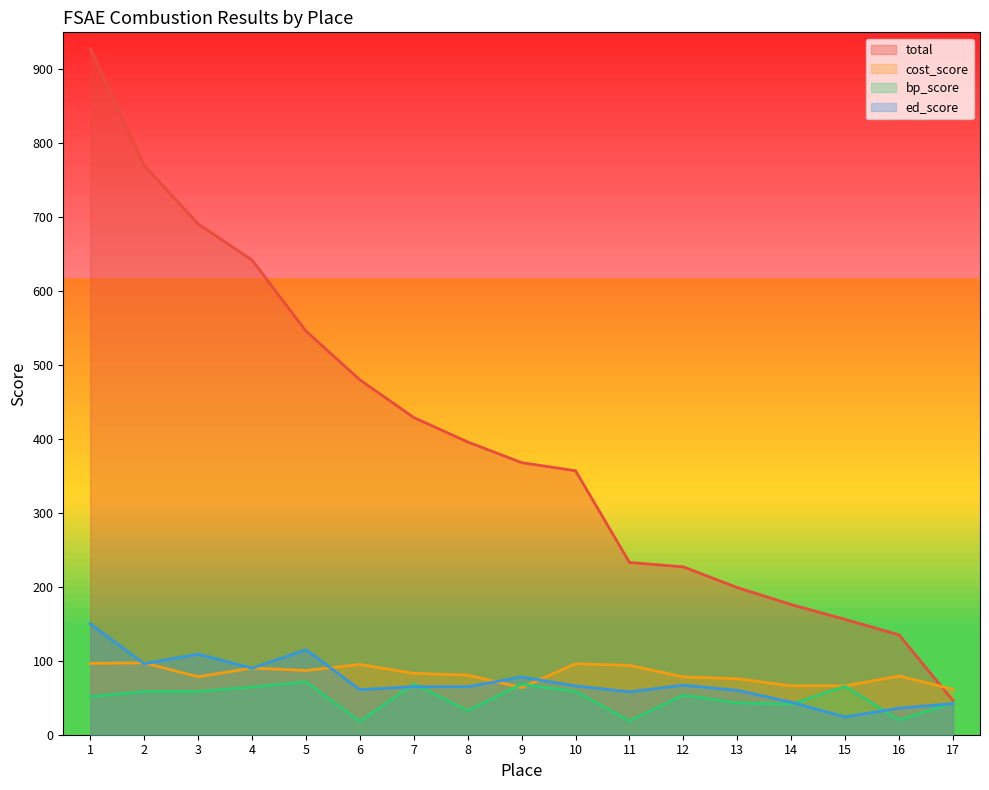

The ed_score series shows 109.0 at 3. True or false?

True